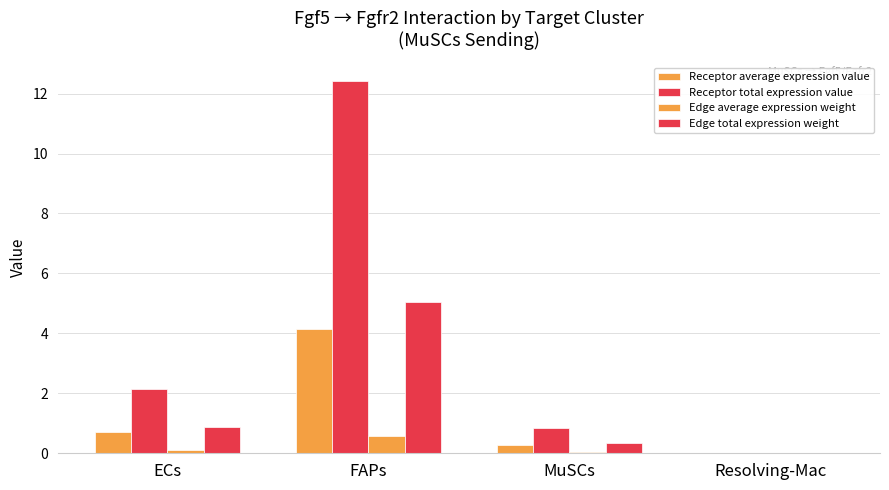

What is the difference between the maximum and minimum values in the Edge average expression weight series?

0.6